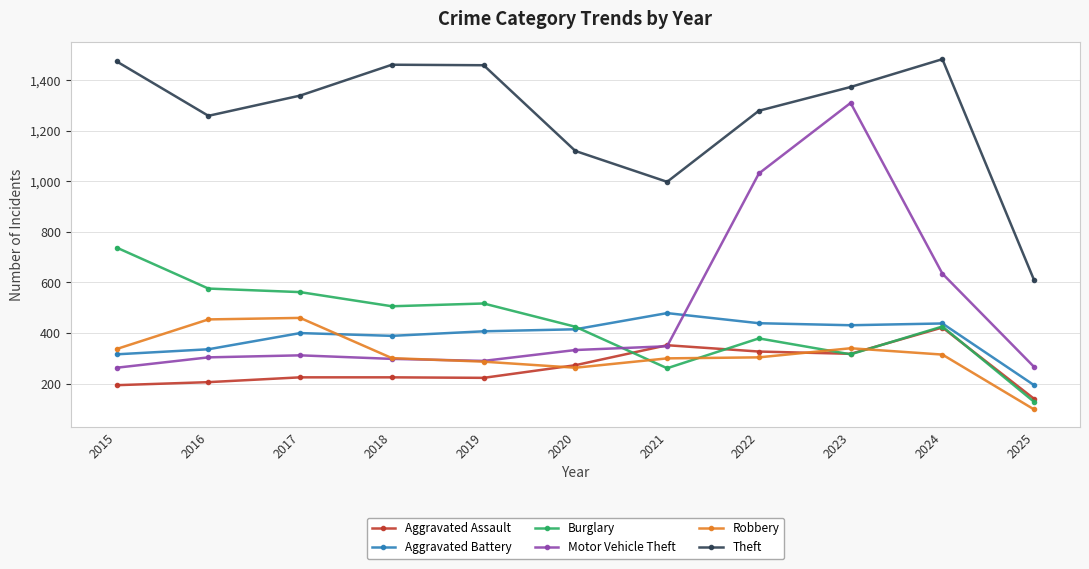

Where do Burglary and Motor Vehicle Theft first cross each other?

2020 and 2021